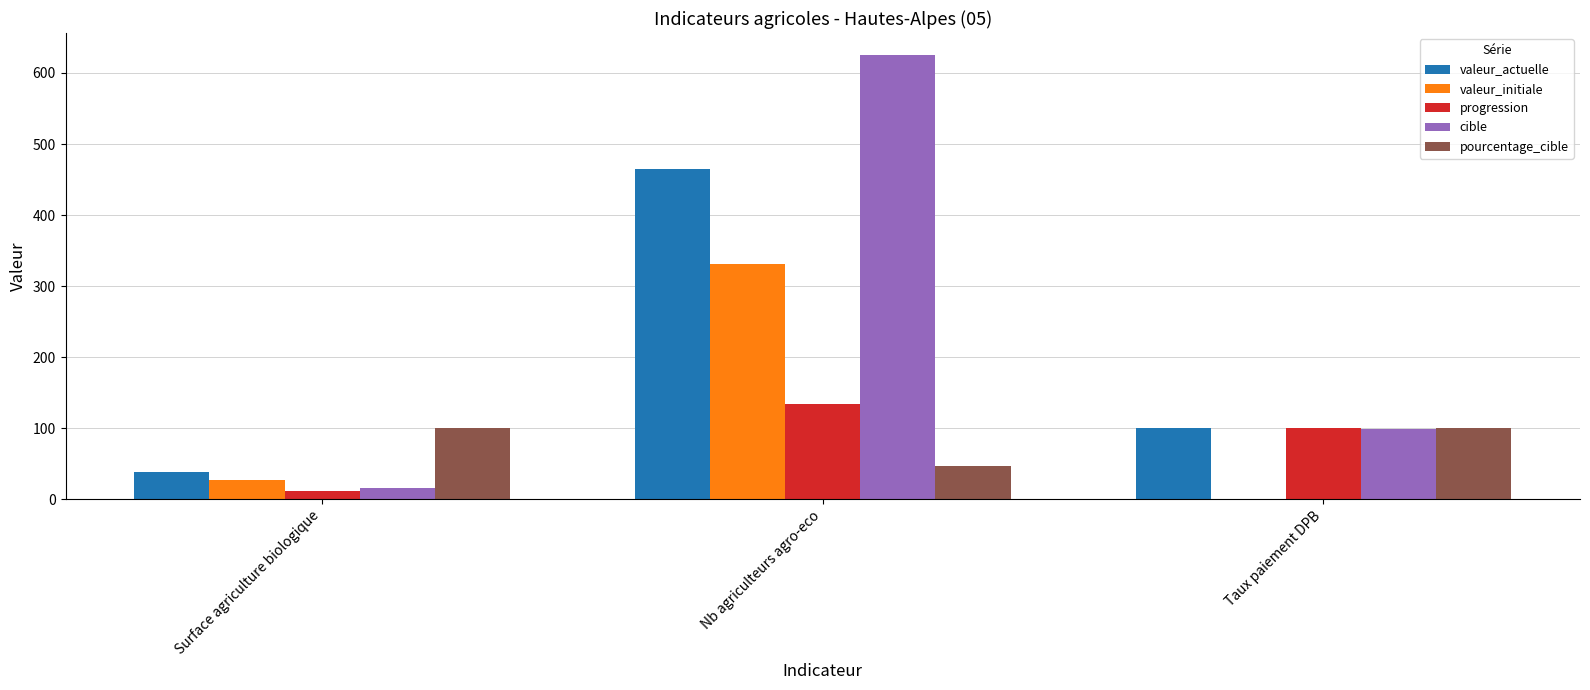

Reading left to right, transcribe all the data shown in this chart.

valeur_actuelle: 38.8	465.0	99.8
valeur_initiale: 27.2	331.0	0.0
progression: 12.0	134.0	100.0
cible: 15.0	625.0	99.0
pourcentage_cible: 100.0	46.0	100.0